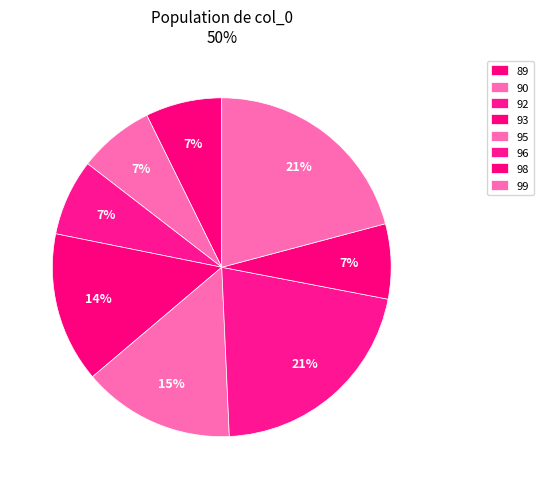

What percentage do 93 and 95 together represent?

14.5%